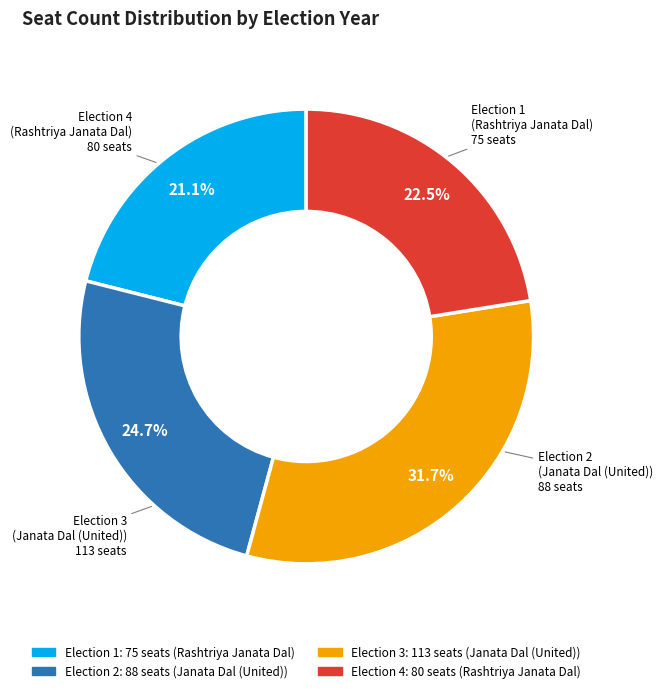

Approximately how many times larger is the value at Election 4 compared to Election 1?

1.1